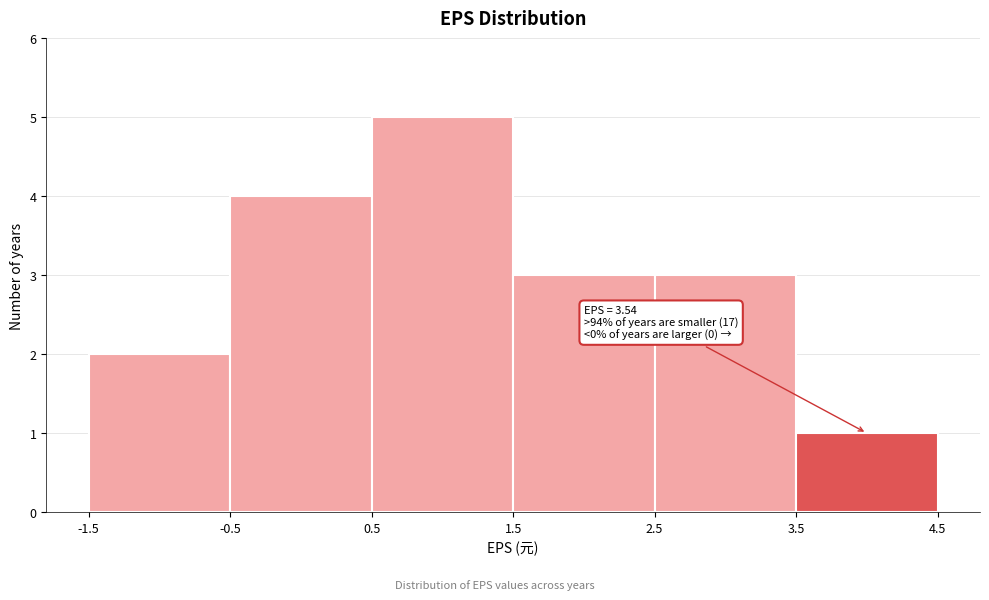

Over which range of the x-axis is the bar tallest?

0.5 to 1.5